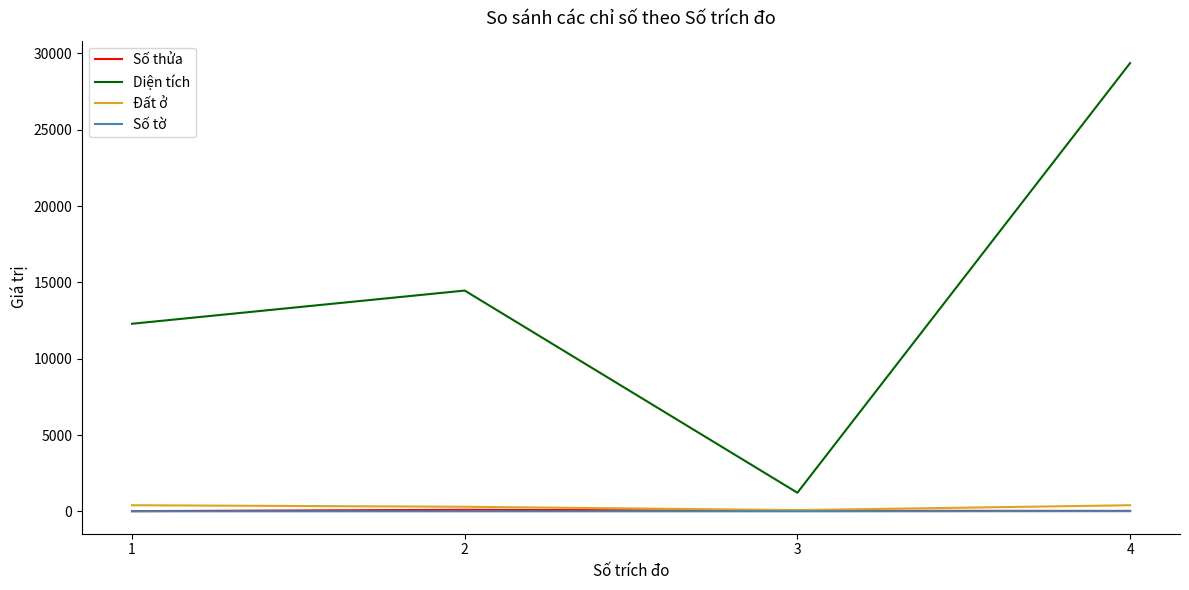

True or false: Số tờ has more than 1 interior local peaks.

False